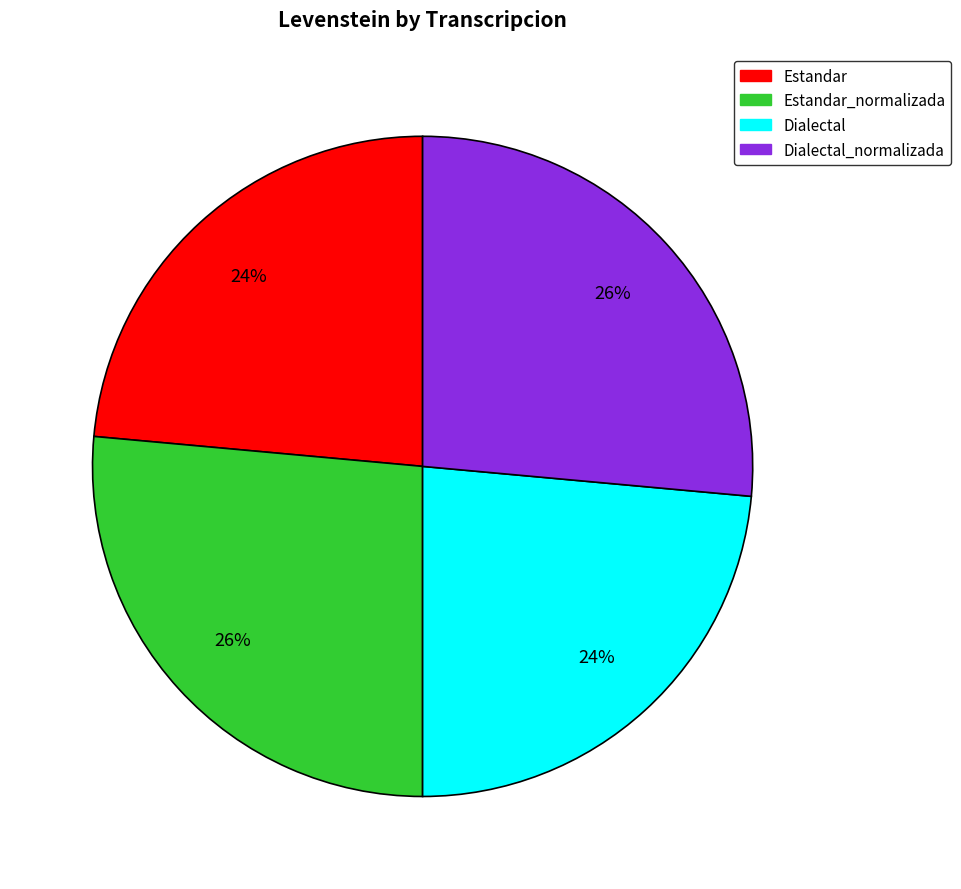

Is there a majority slice in this chart?

No